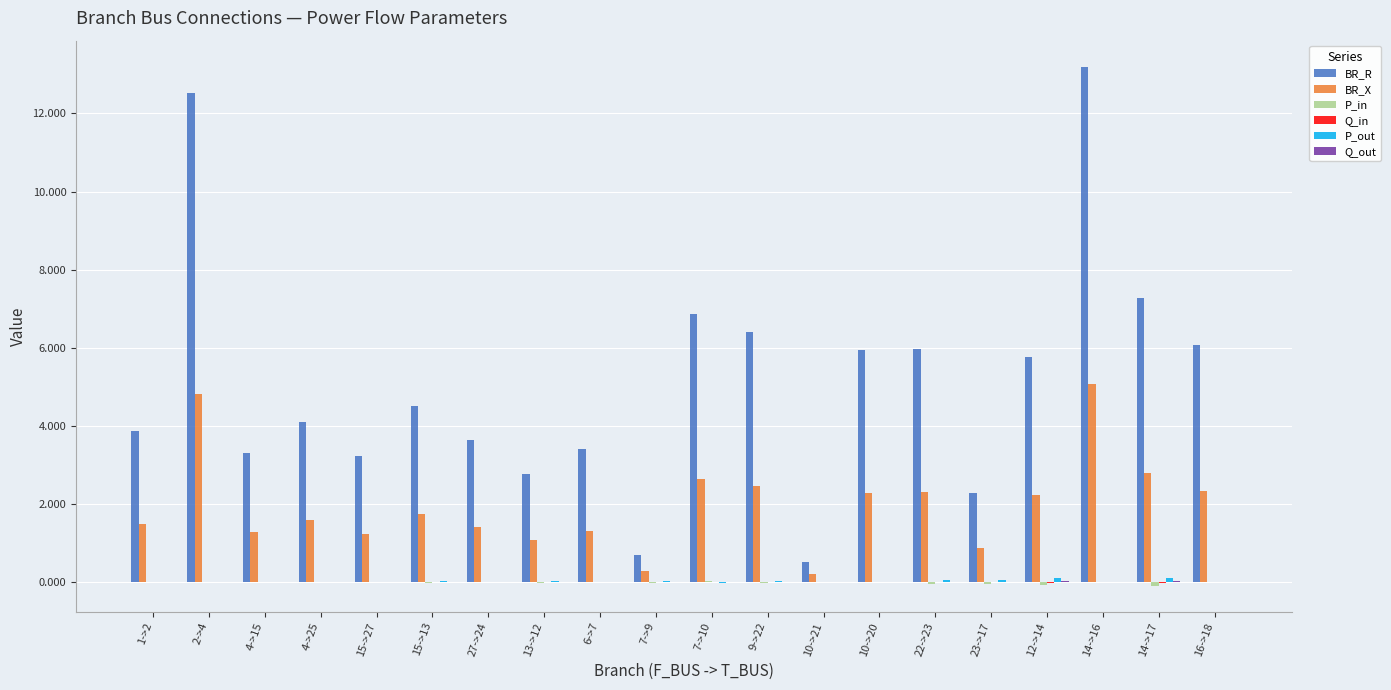

How many groups of bars are there?

20